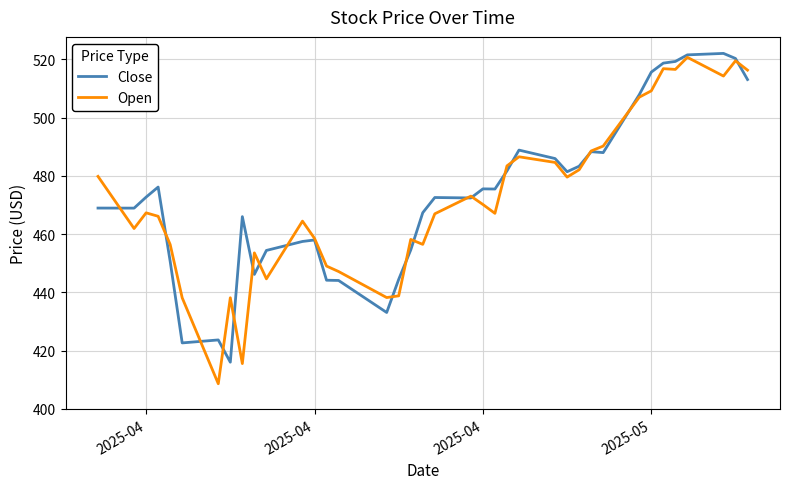

What is the highest value of the Open series?

520.7